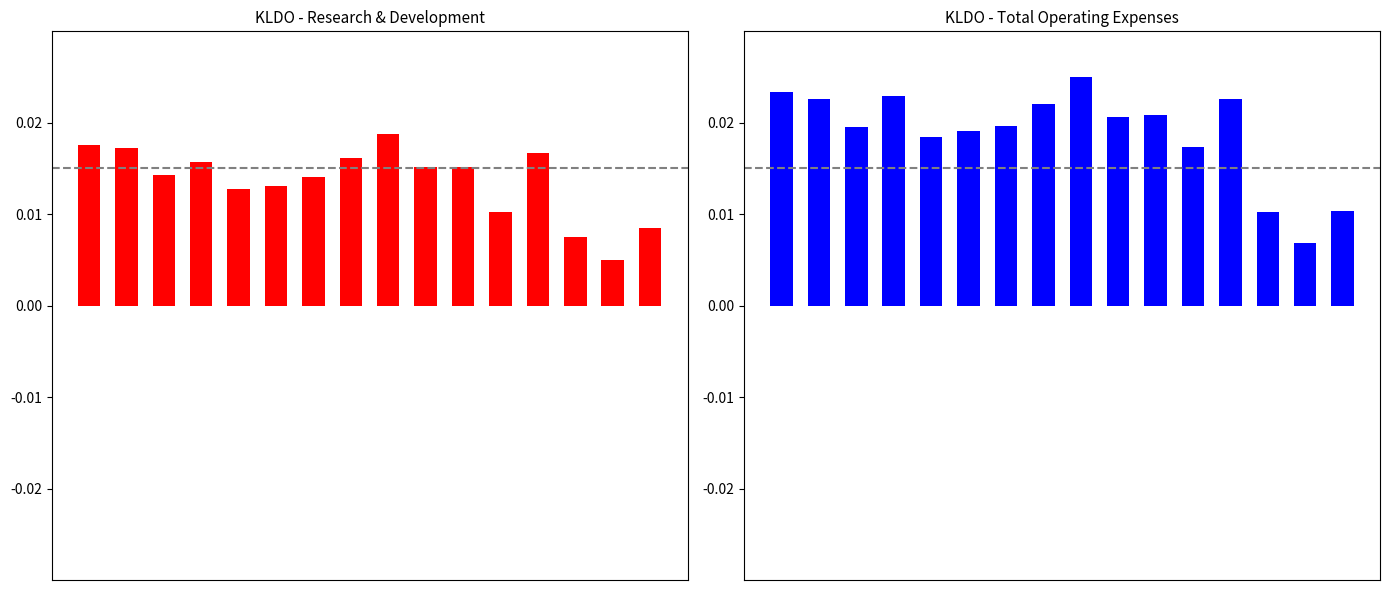

List the labels in order of Research Development value, largest first.

8, 0, 1, 12, 7, 3, 9, 10, 2, 6, 5, 4, 11, 15, 13, 14